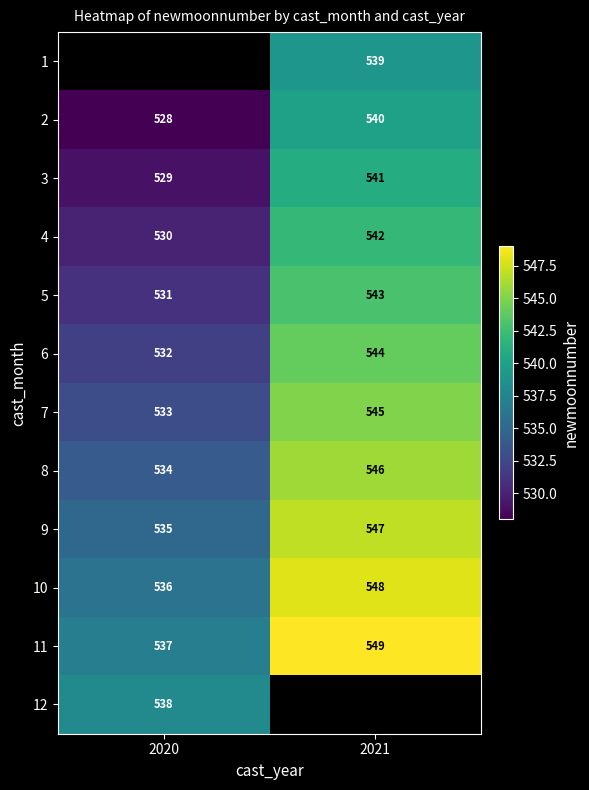

At which label is 9 closest to 541?

2020